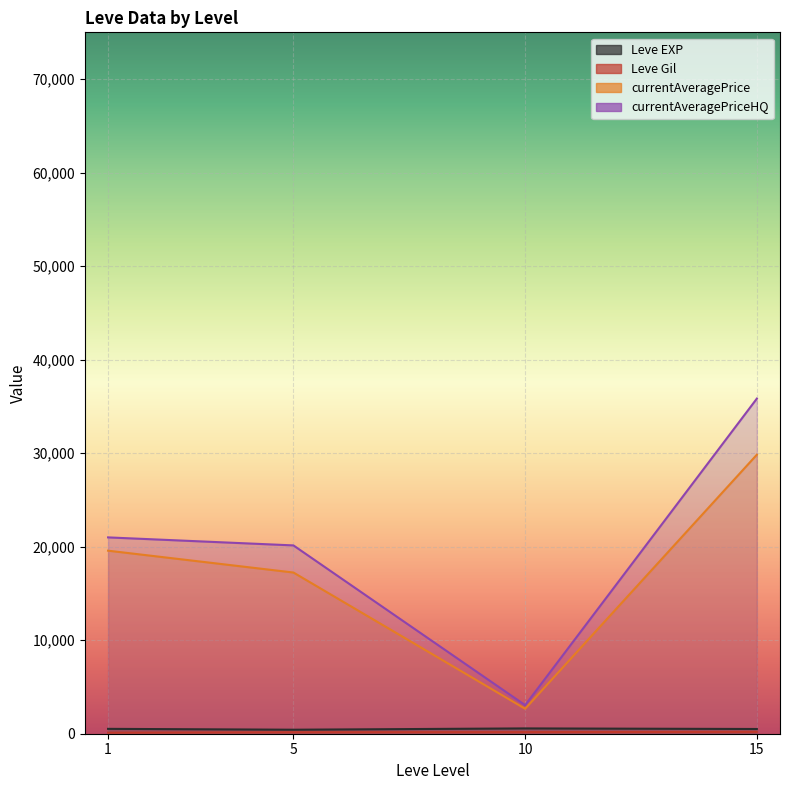

After their last crossing, which series has the higher values: currentAveragePrice or currentAveragePriceHQ?

currentAveragePriceHQ